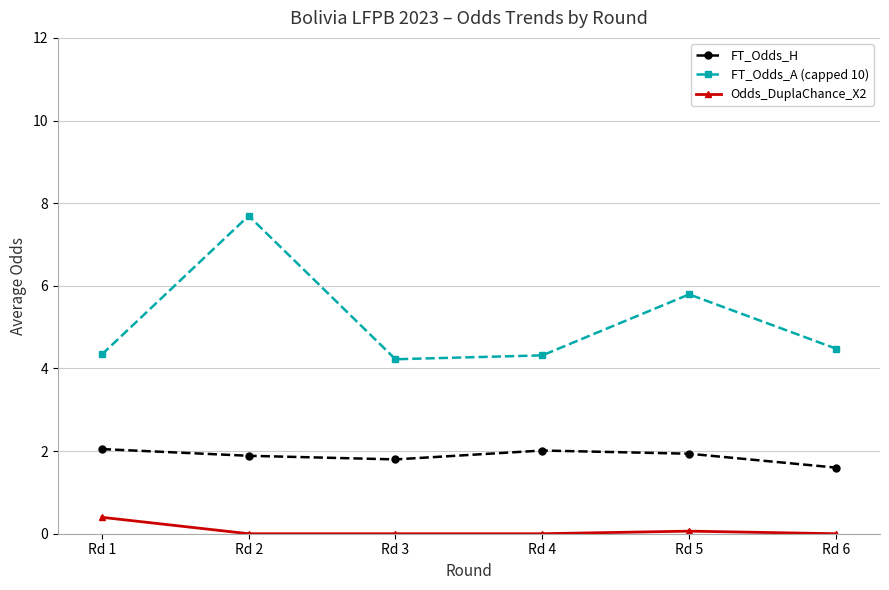

At which category is the sum across all series the highest?

Rd 2